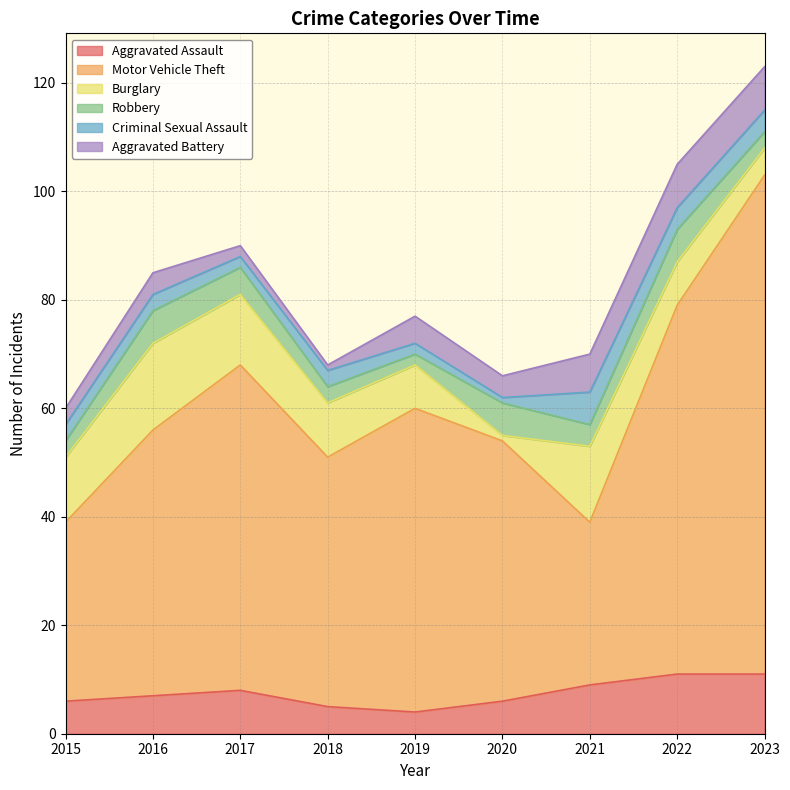

List the labels in order of Burglary value, smallest first.

2020, 2023, 2019, 2022, 2018, 2015, 2017, 2021, 2016